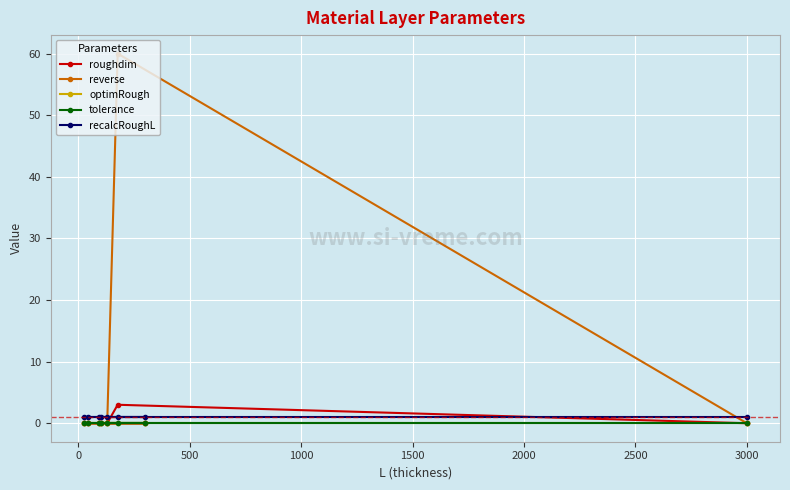

What is the maximum value shown in the chart?

60.0